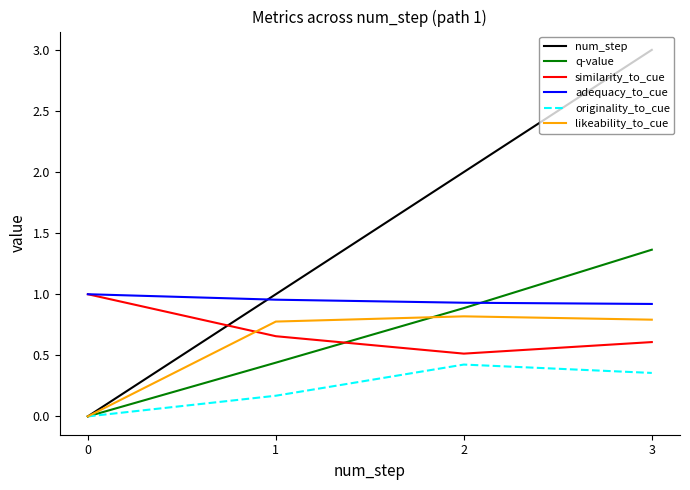

The likeability_to_cue series shows 0.8 at 2. True or false?

True